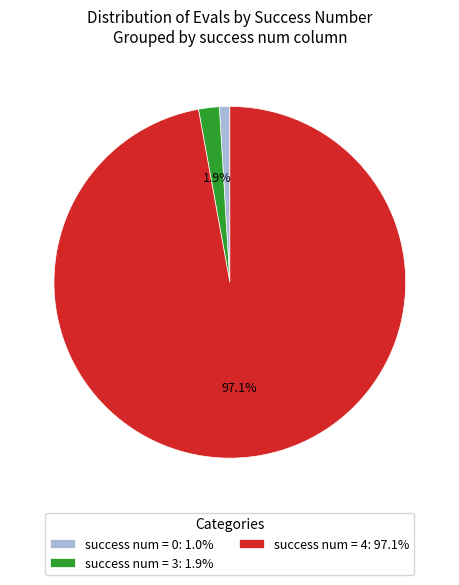

Is success num = 3: 1.9% the majority of the pie?

No